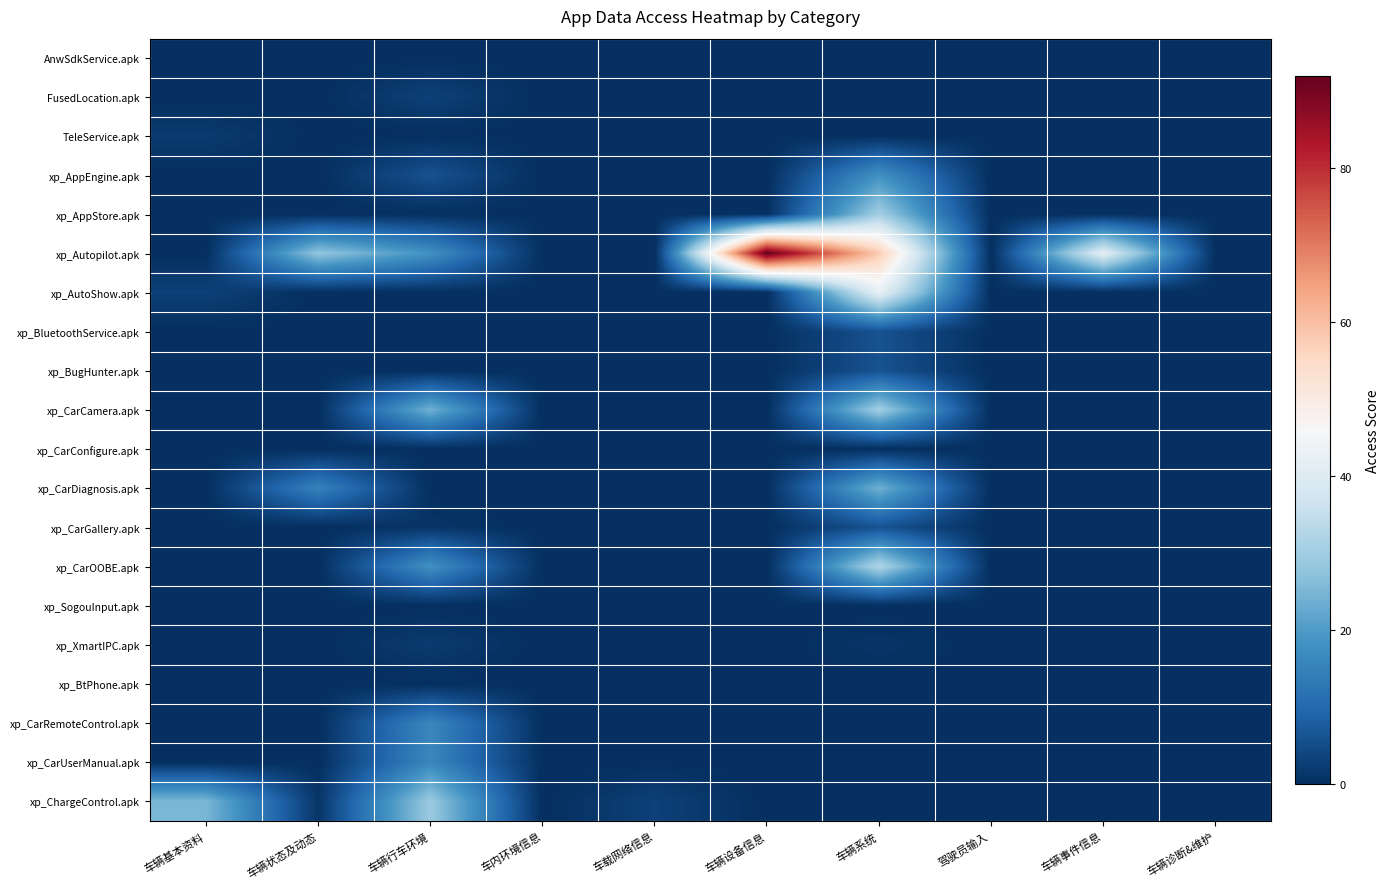

At which category is the sum across all series the highest?

车辆系统